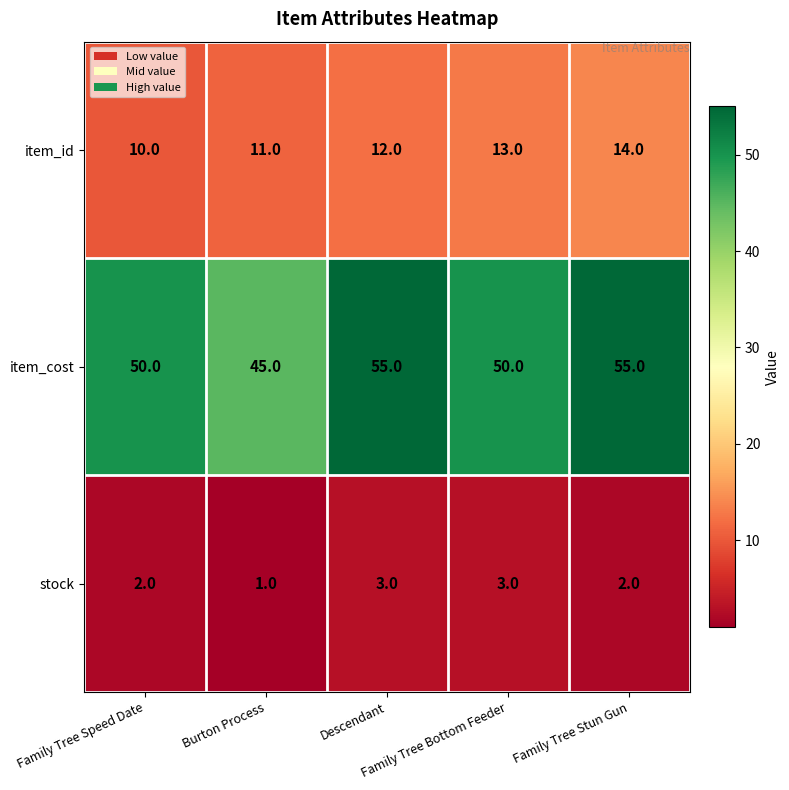

What is the lowest value of the item_id series?

10